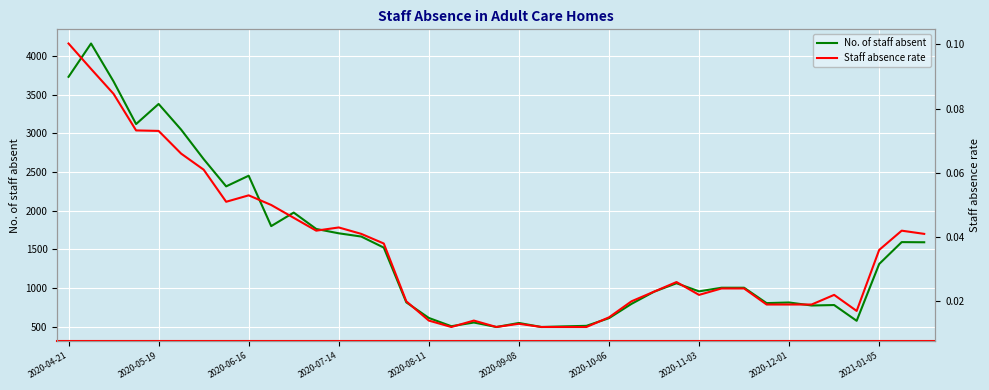

What is the highest value of the No. of staff absent series?

4163